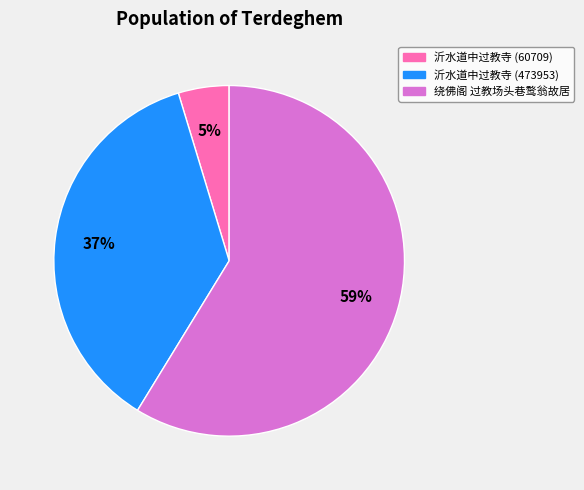

What is the smallest slice in the pie chart?

沂水道中过教寺 (60709)